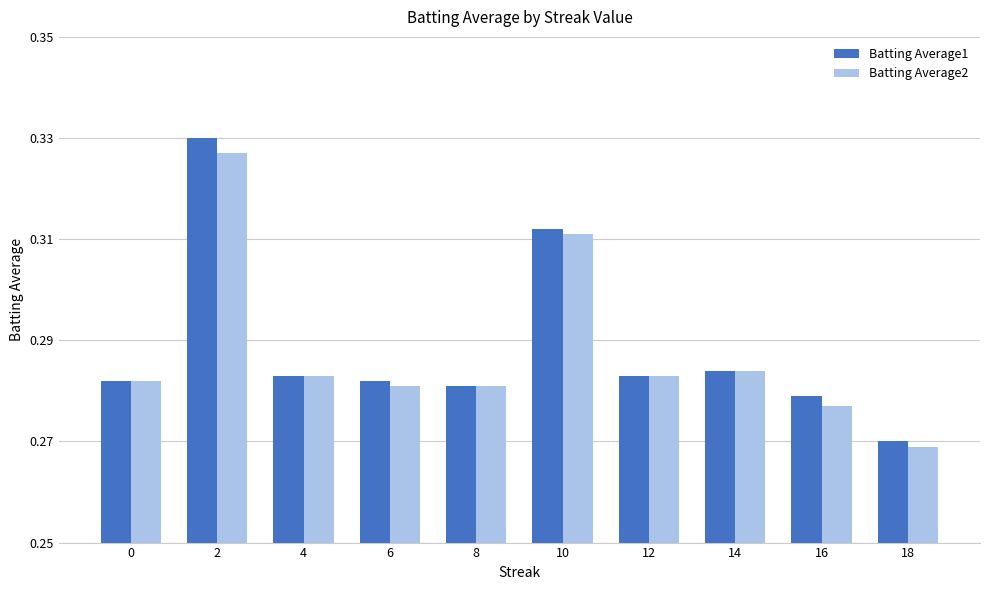

Count the number of categories in the chart.

10